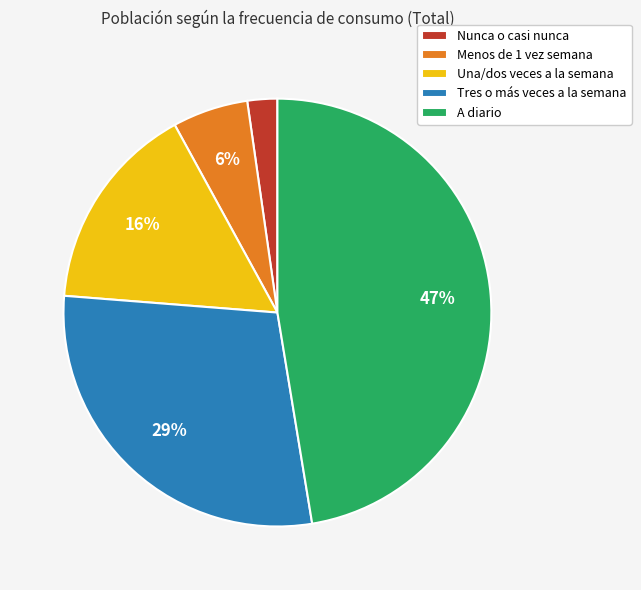

Which slice is the largest?

A diario